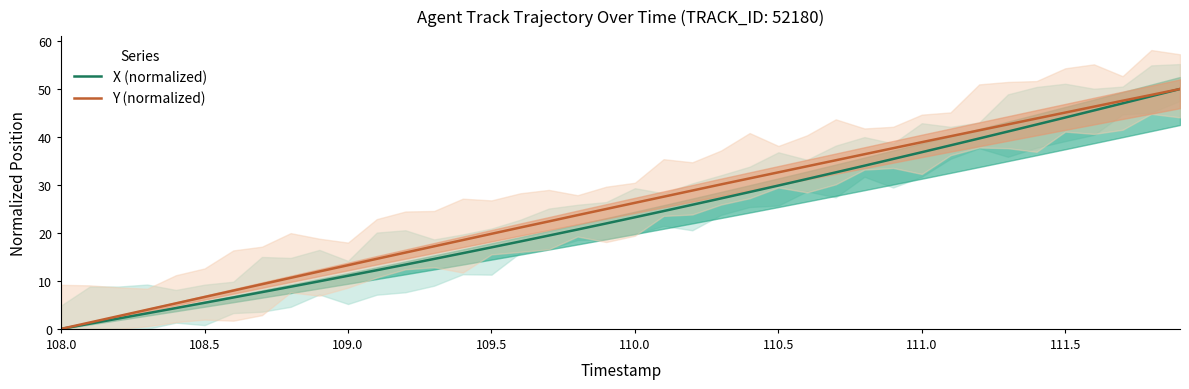

Is it true that X (normalized) equals 18.8 at 111.0?

False